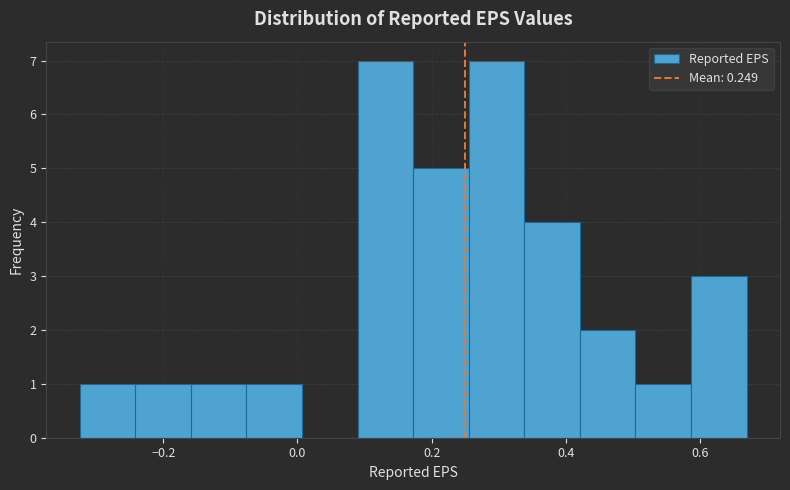

What is the height of the bar covering -0.08 to 0.00 on the x-axis? Neither the bar edges nor the heights are printed on the chart, so give them approximately, as read against the axes.

1